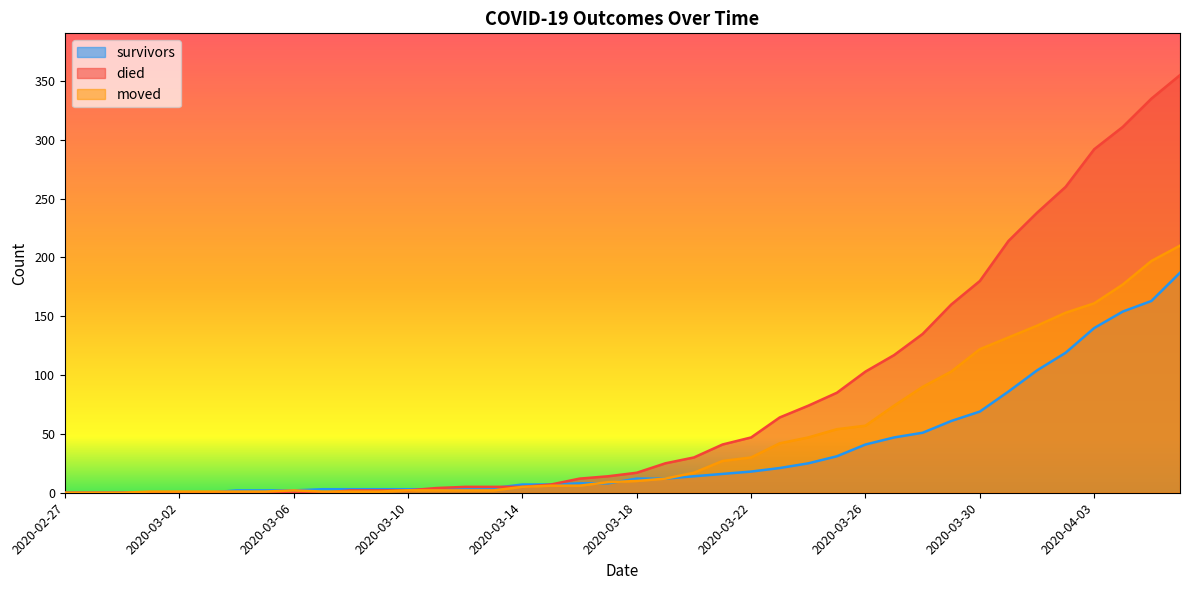

What position from the left is 2020-03-16?

19